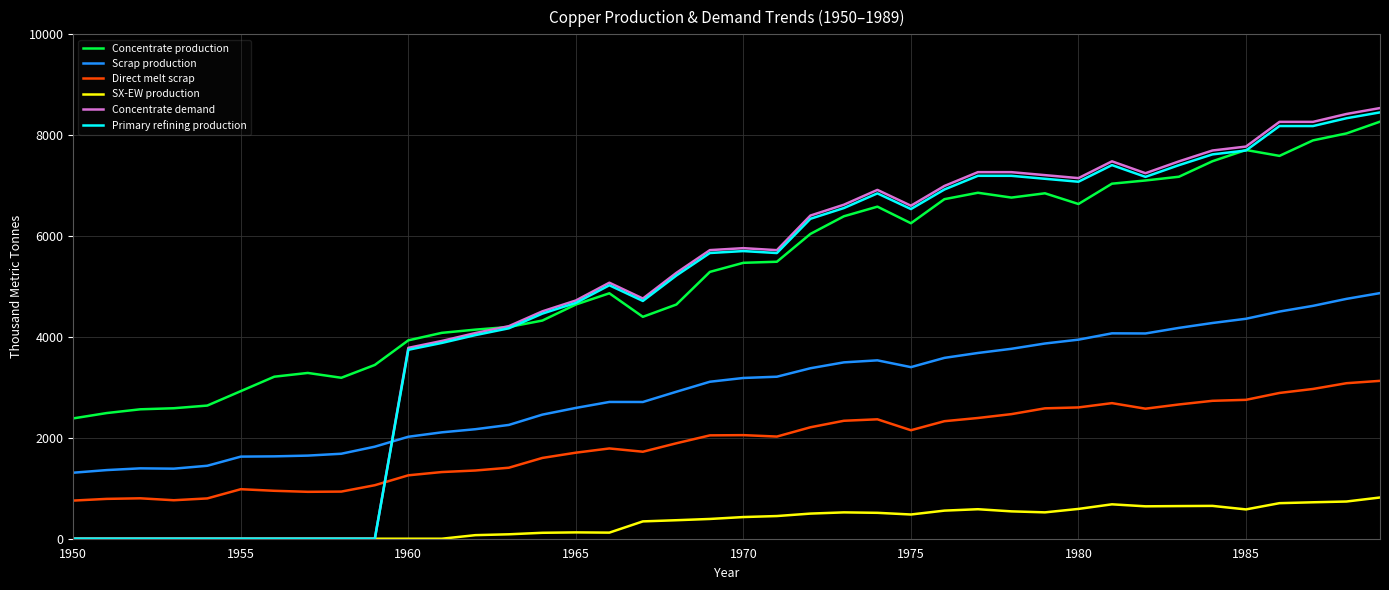

True or false: Scrap production and SX-EW production cross at least once.

False